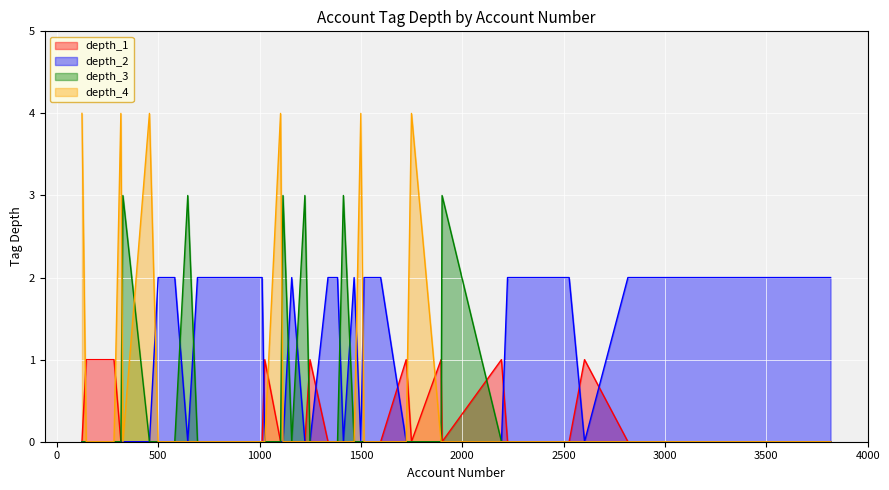

What is the sum of all tag_depth_1 values?

15